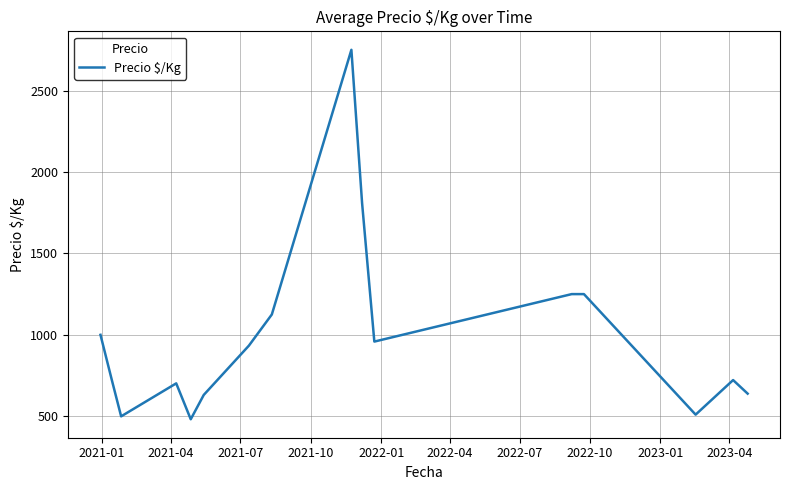

What is the difference between the maximum and minimum values?

2268.3